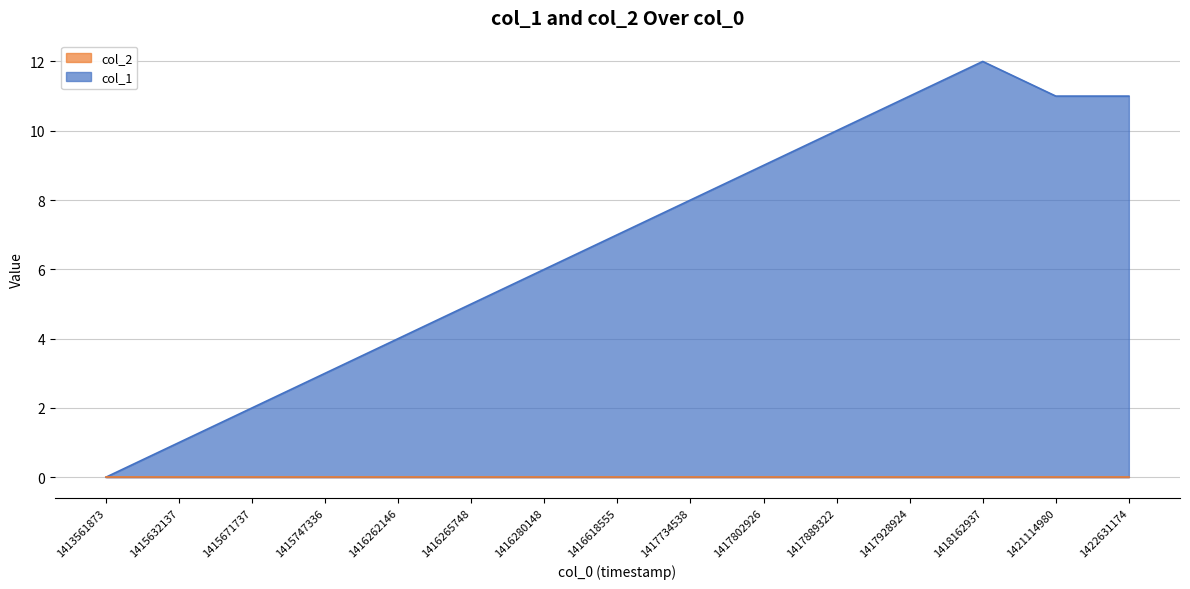

Which category has the highest value across all series?

1418162937